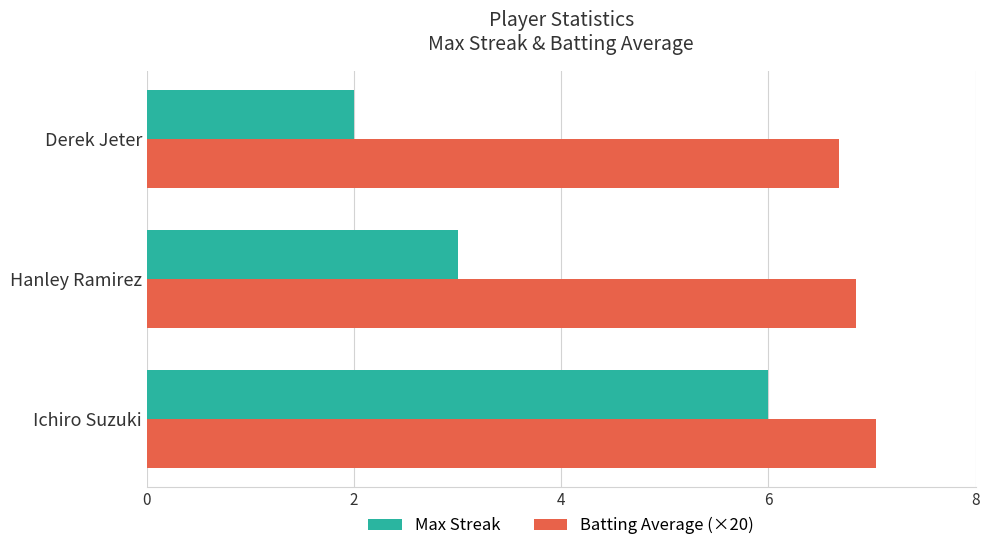

What is the maximum value shown in the chart?

7.0